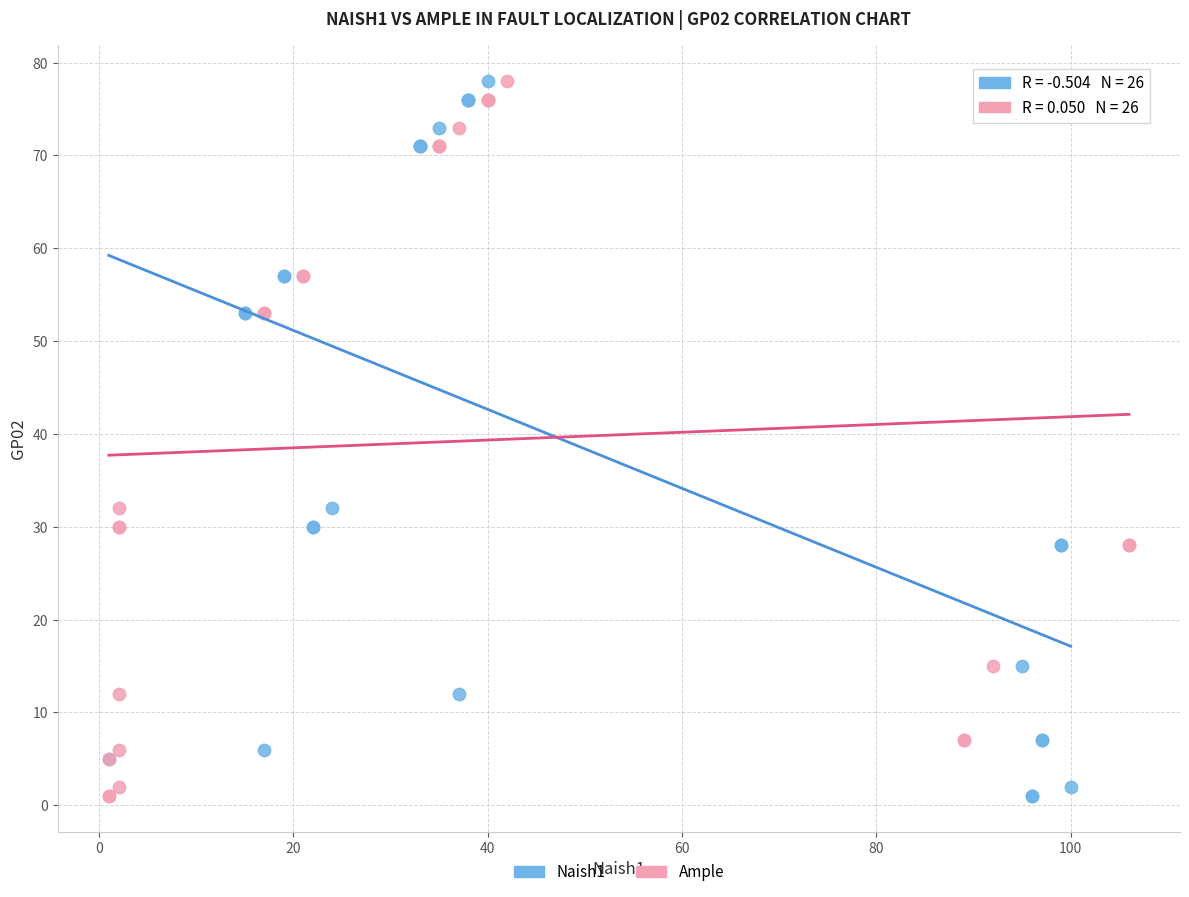

What are all the series names shown in the legend?

Naish1, Ample